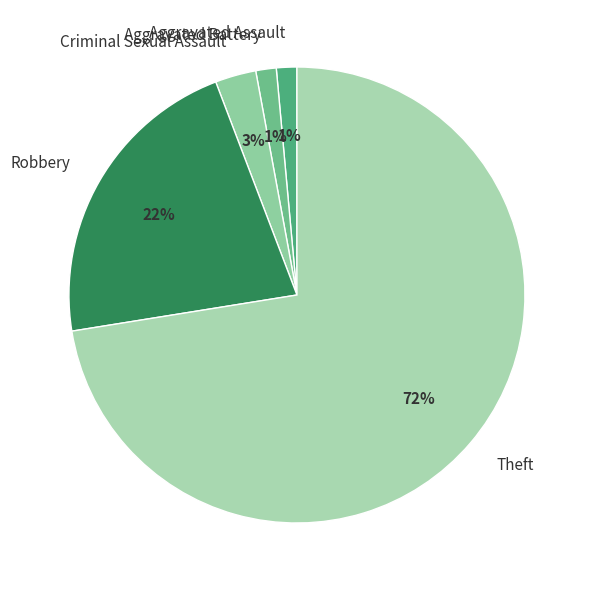

Is the sum of Robbery and Criminal Sexual Assault greater than half?

No